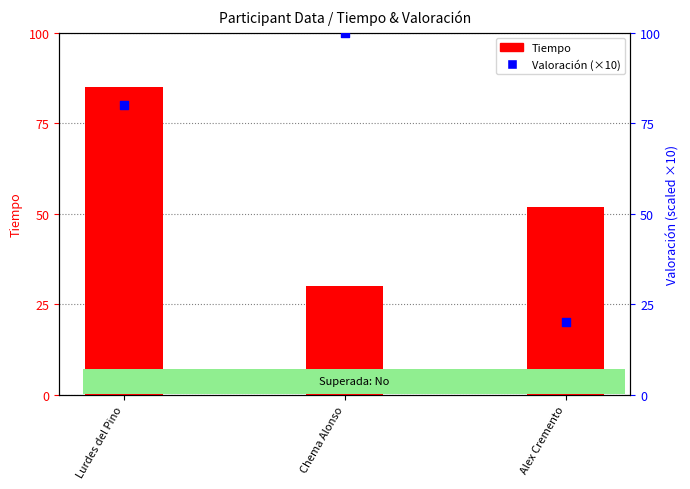

Which series reaches the minimum Y coordinate?

Valoración (×10)